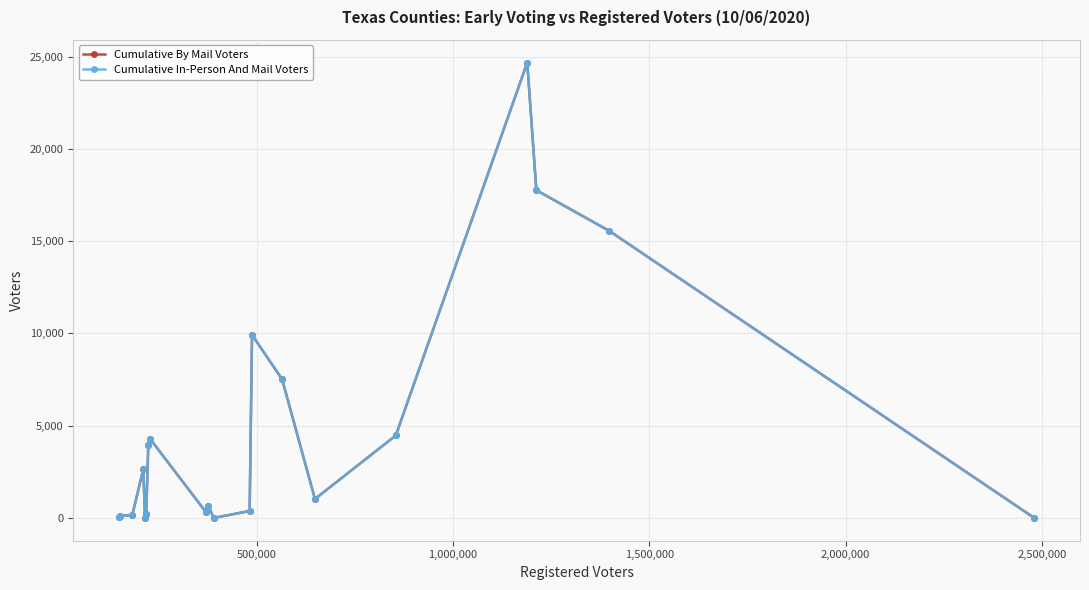

Reading left to right, what are all the values shown in this chart?

Cumulative By Mail Voters: 47	118	144	2647	0	186	3941	4293	344	665	0	375	9919	7512	1024	4468	24677	17759	15549	0
Cumulative In-Person And Mail Voters: 47	118	144	2647	0	186	3941	4293	344	665	0	375	9919	7512	1024	4468	24677	17759	15549	0